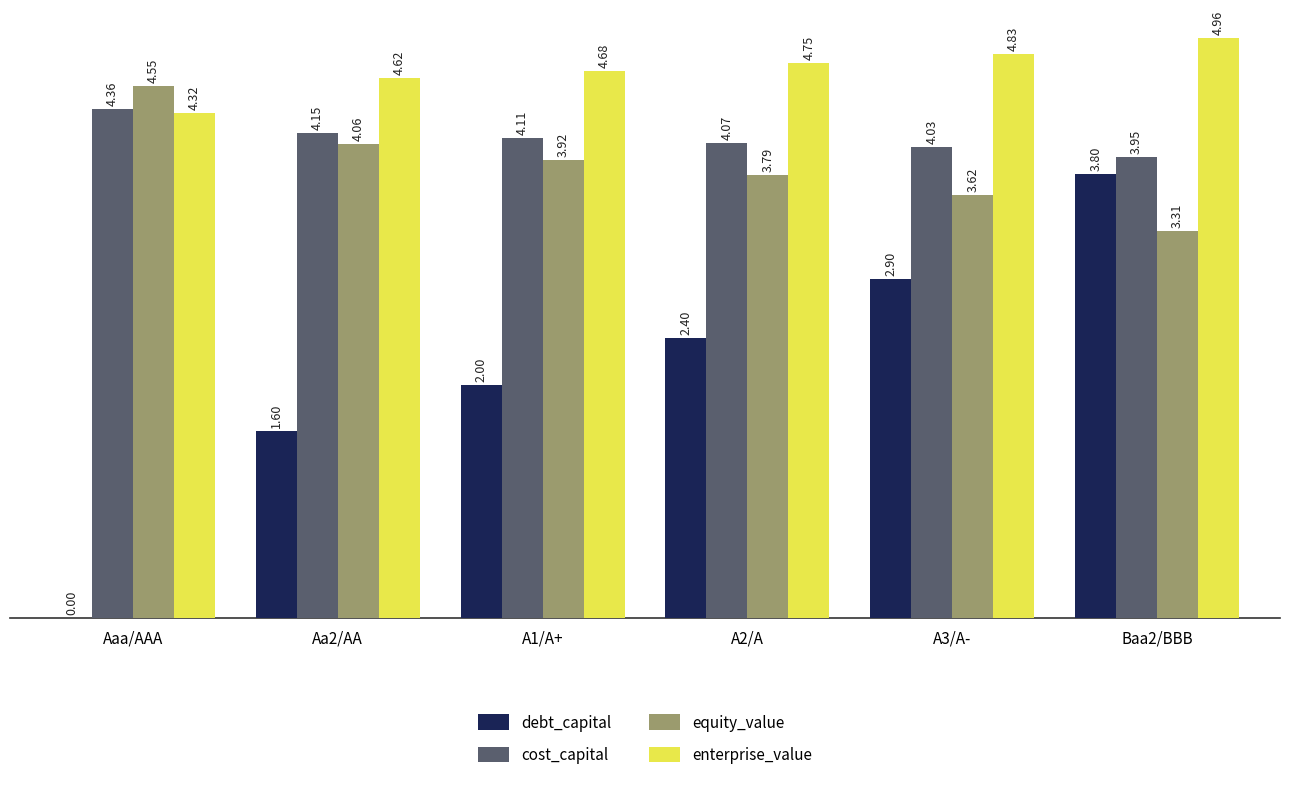

At which label does cost_capital first exceed 4?

Aaa/AAA